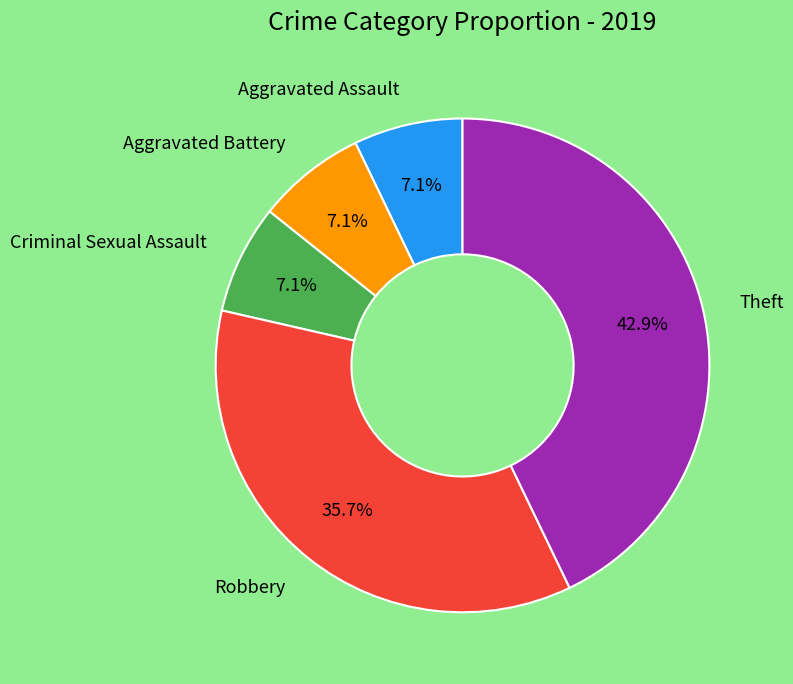

Is there any slice that represents more than half of the pie?

No